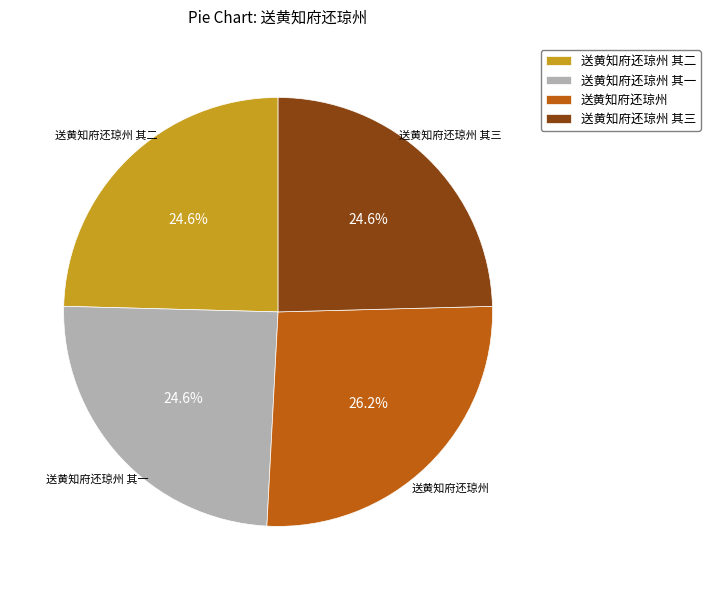

Is there a majority slice in this chart?

No